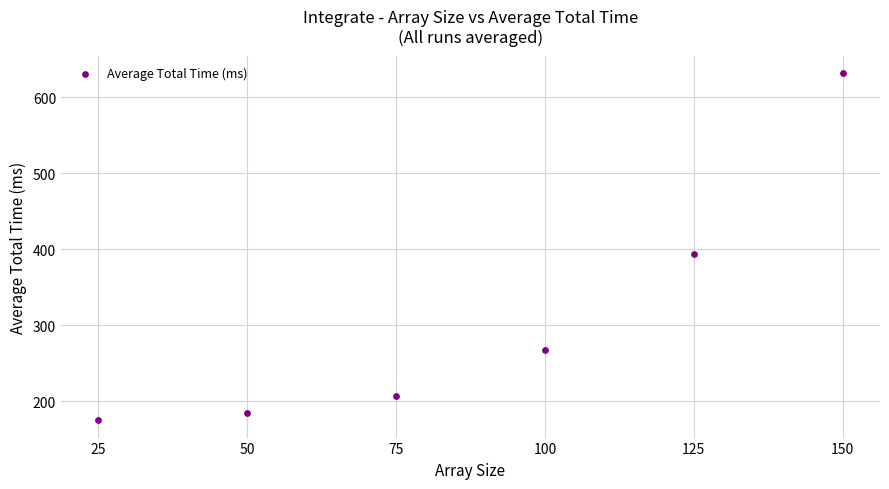

What is the range of Y values (max minus min)?

457.2